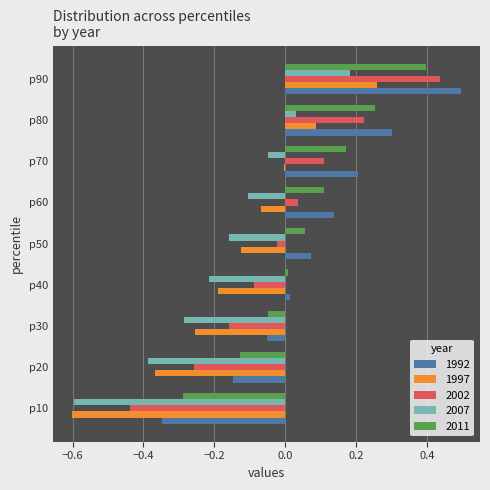

At which category is the sum across all series the highest?

p90